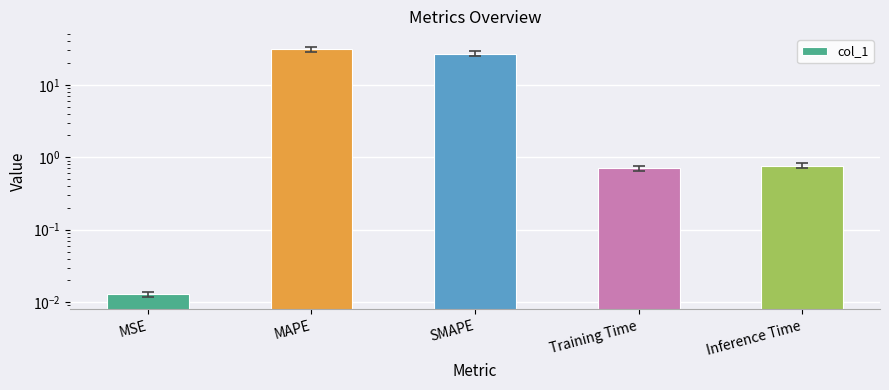

Which has a higher value, Inference Time or SMAPE?

SMAPE